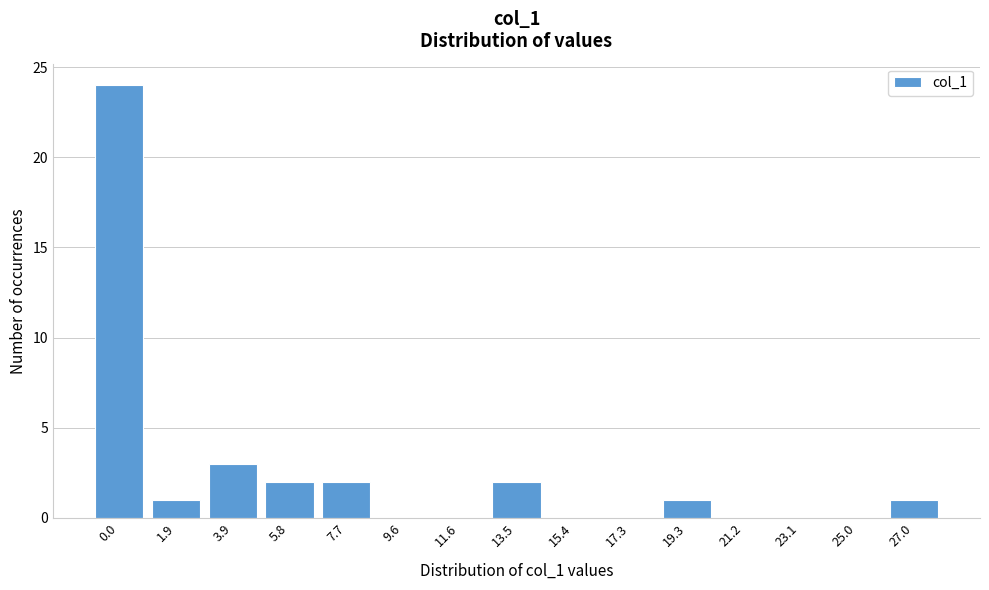

Reading left to right, what are all the values shown in this chart?

0.0=24	1.9=1	3.9=3	5.8=2	7.7=2	9.6=0	11.6=0	13.5=2	15.4=0	17.3=0	19.3=1	21.2=0	23.1=0	25.0=0	27.0=1